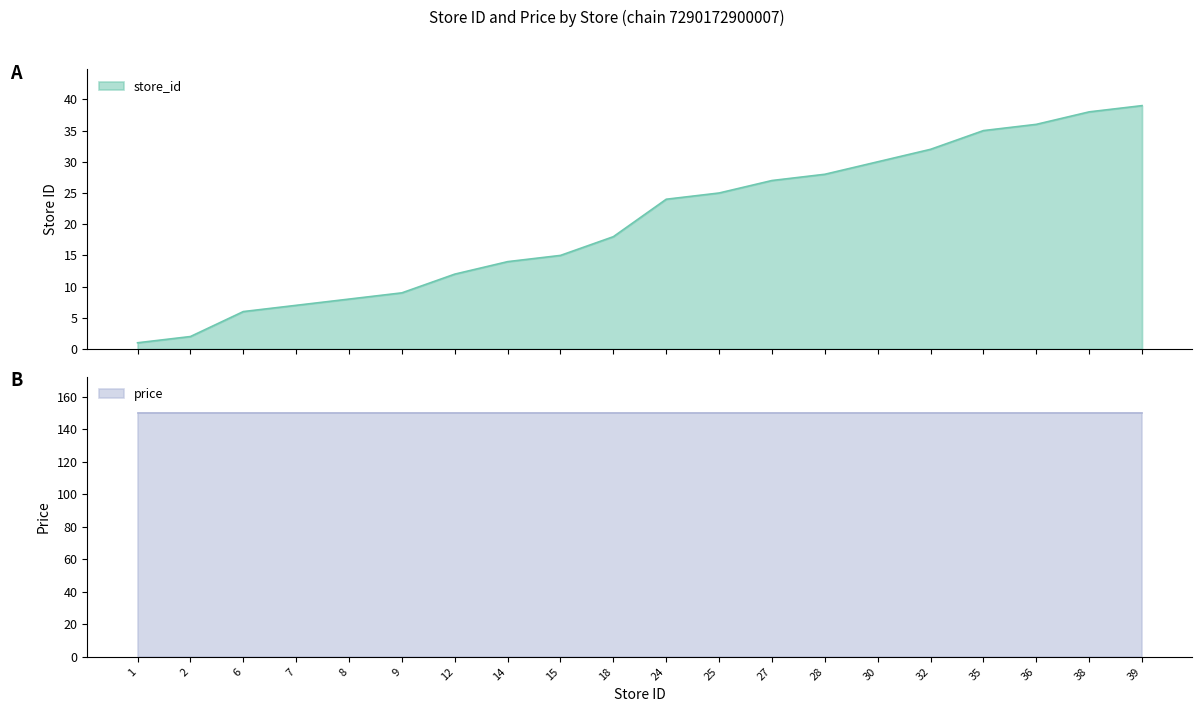

Reading right to left, extract all data points from this chart.

39	38	36	35	32	30	28	27	25	24	18	15	14	12	9	8	7	6	2	1